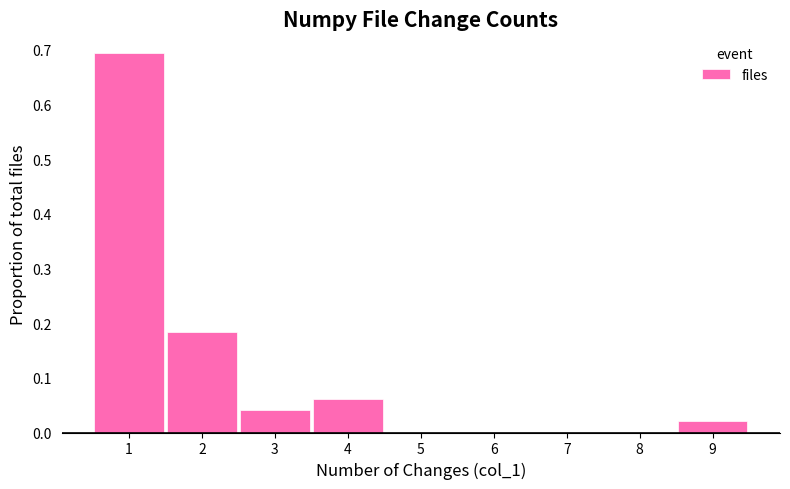

Over which range of the x-axis is the bar tallest?

0.5 to 1.5